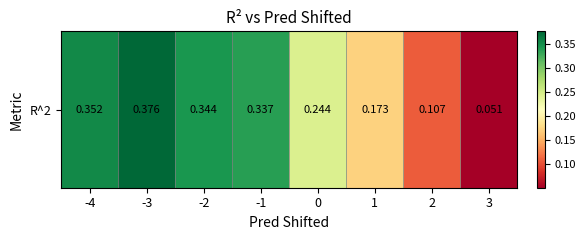

True or false: the data shows 0.4 at -4.

True